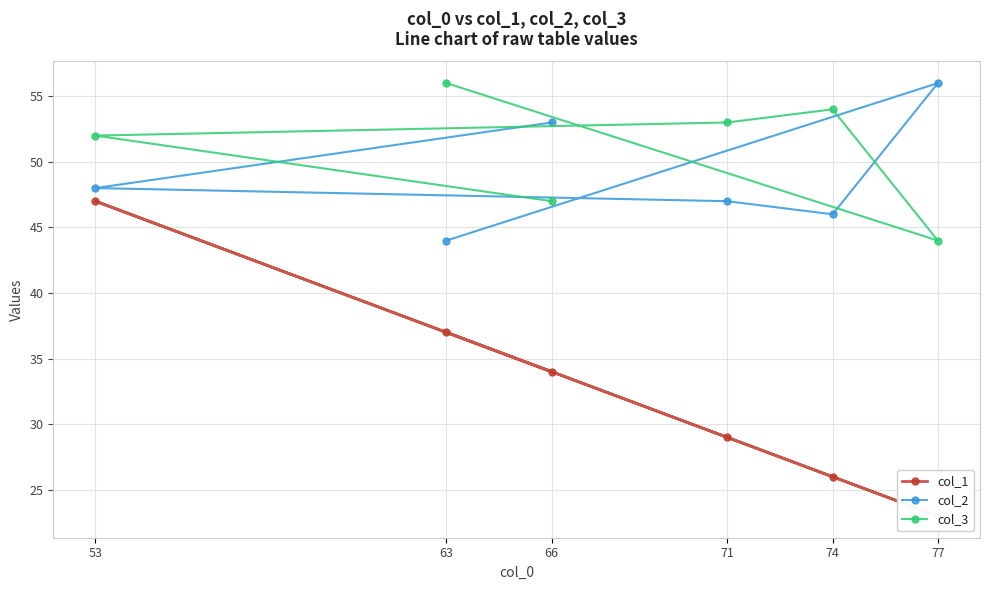

Reading right to left, what are all the values shown in this chart?

col_1: 34	47	29	26	23	37
col_2: 53	48	47	46	56	44
col_3: 47	52	53	54	44	56